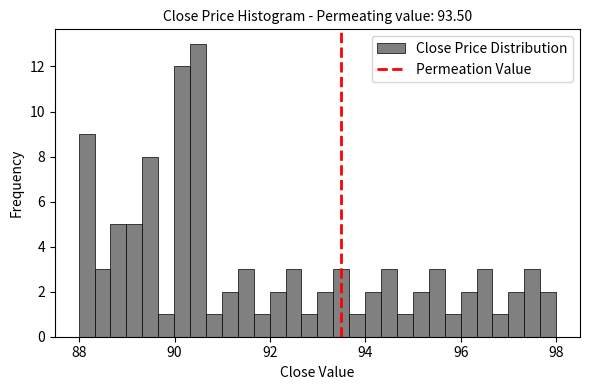

Read against the x-axis, roughly where is the centre of the tallest bar?

90.4